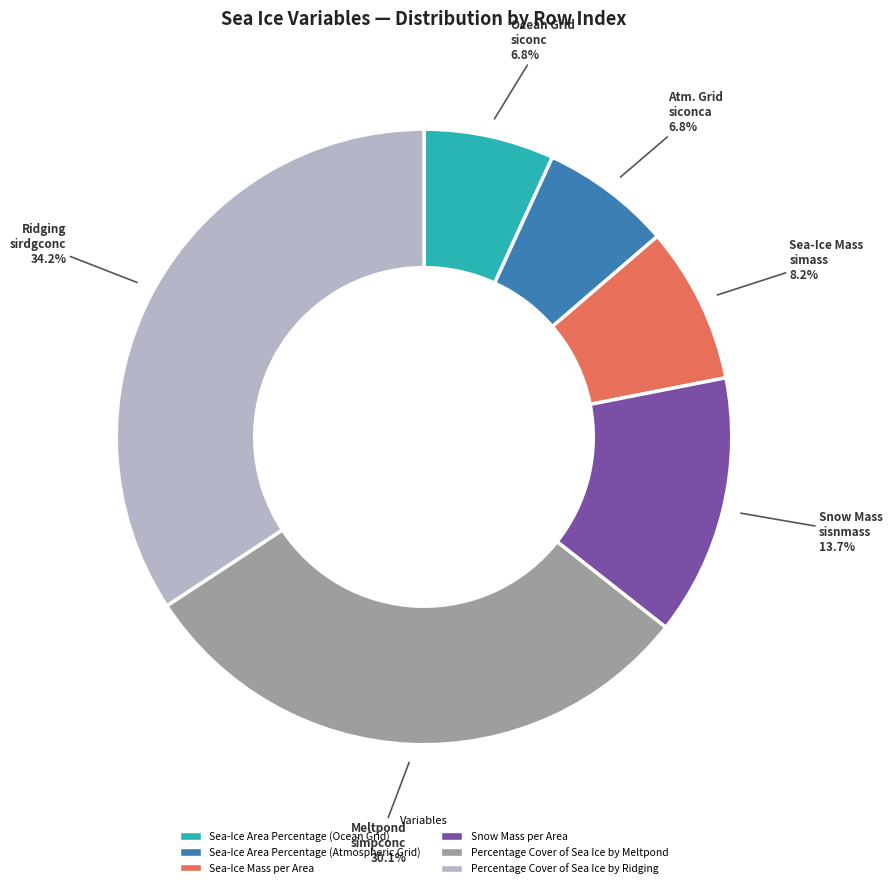

Approximately how many times larger is the value at Snow Mass per Area compared to Percentage Cover of Sea Ice by Meltpond?

0.5